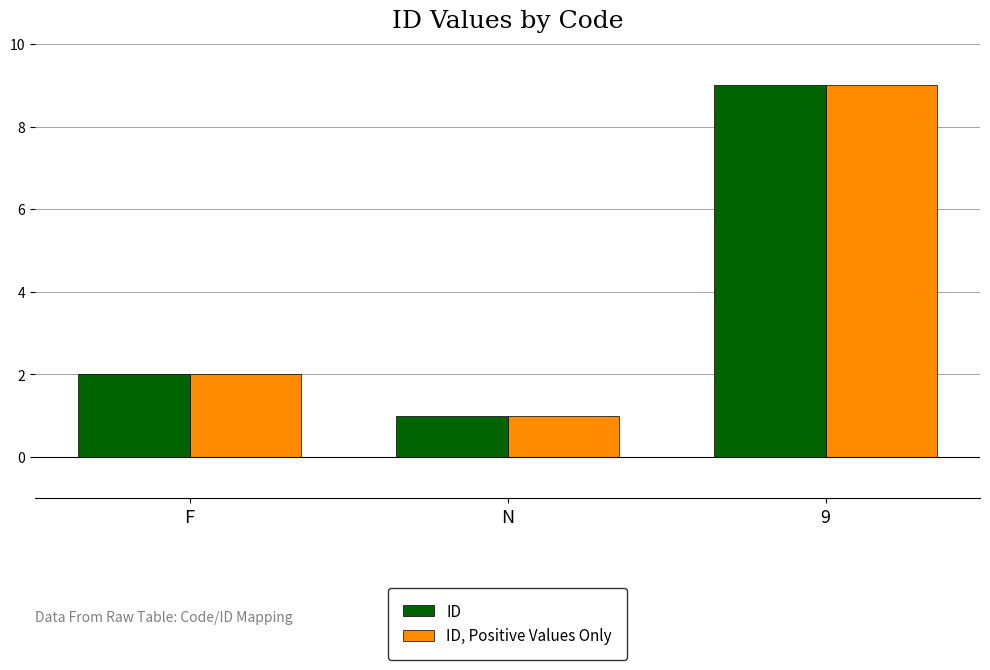

Does the chart contain any negative values?

No